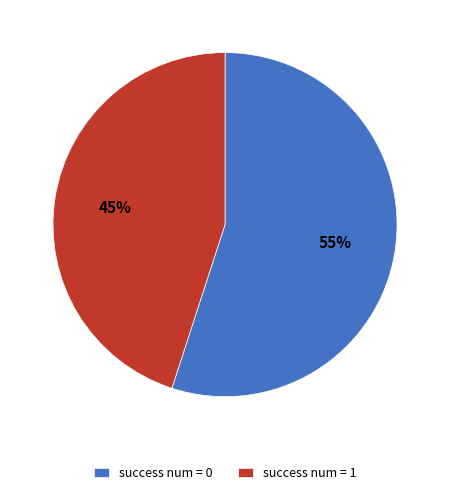

Approximately how many times larger is the value at success num = 0 compared to success num = 1?

1.2